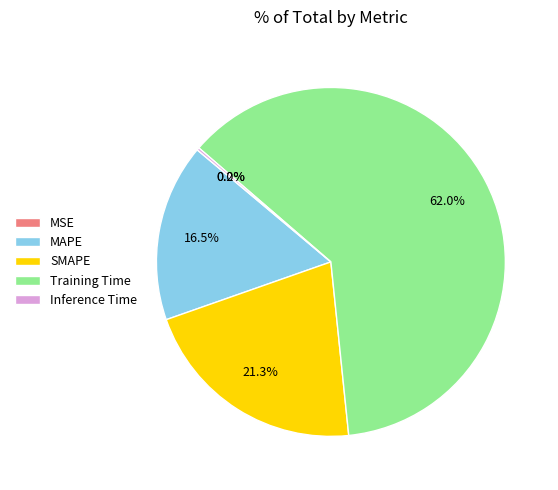

Is it true that SMAPE is 9% of the pie?

False